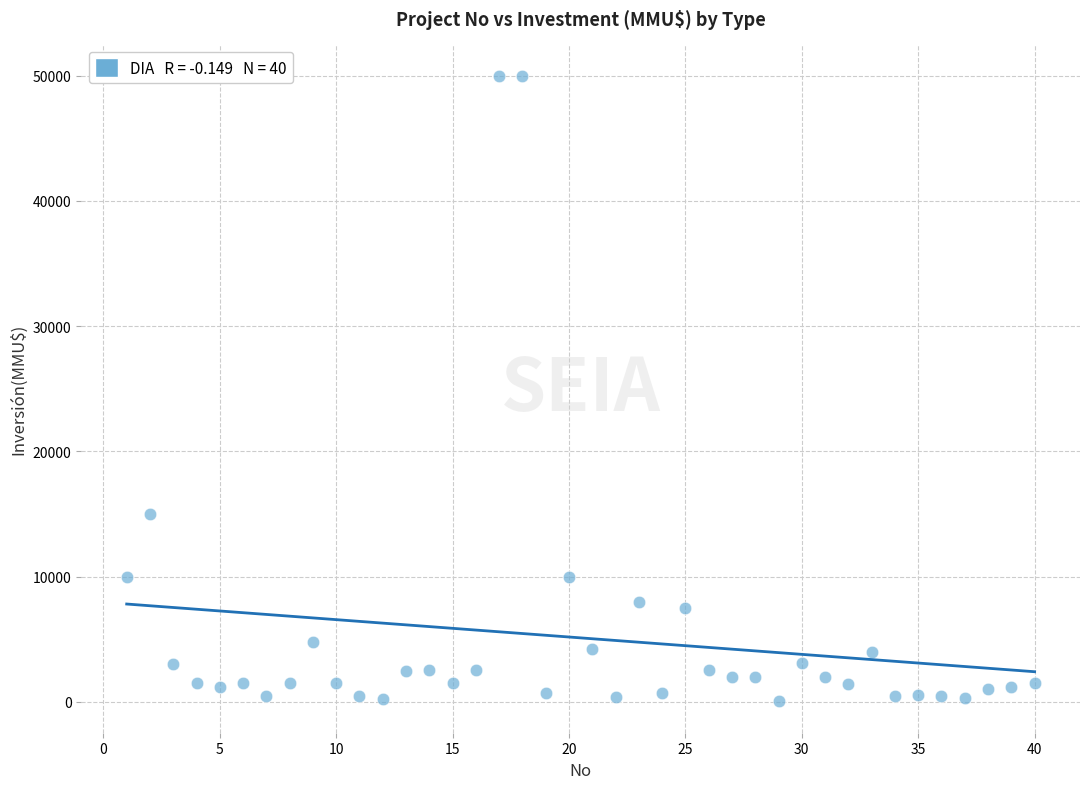

What Y value in the scatter plot is closest to 25019?

15000